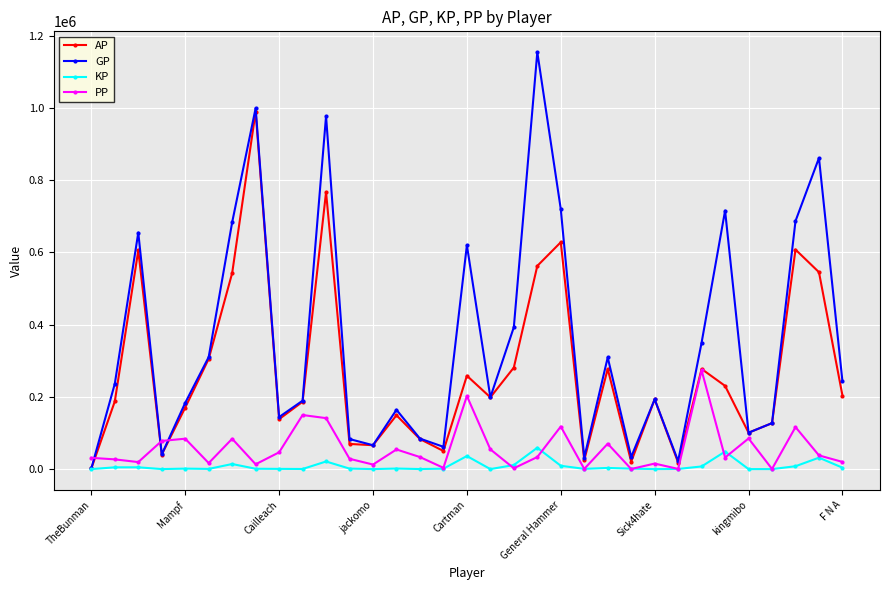

Which series has the widest spread of values?

GP